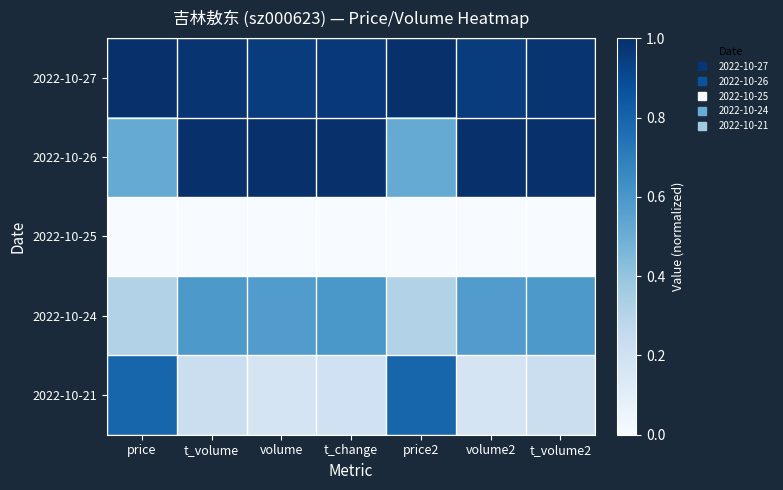

Between price and t_change, which series saw the biggest shift?

2022-10-21